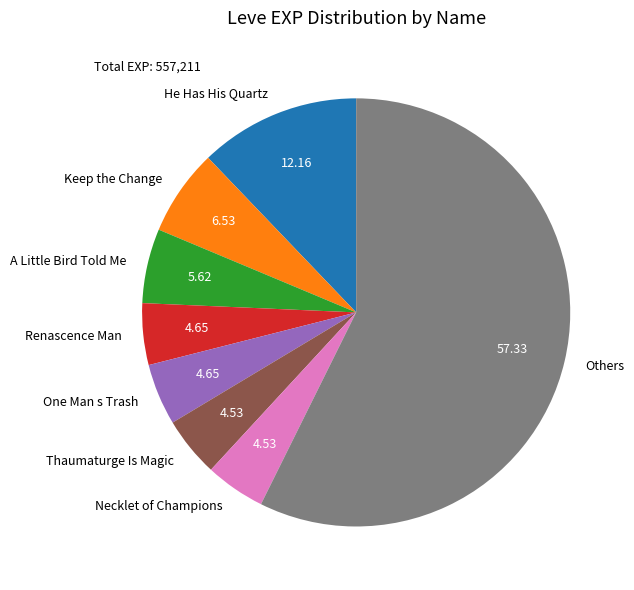

Is the sum of Necklet of Champions and One Man s Trash greater than half?

No